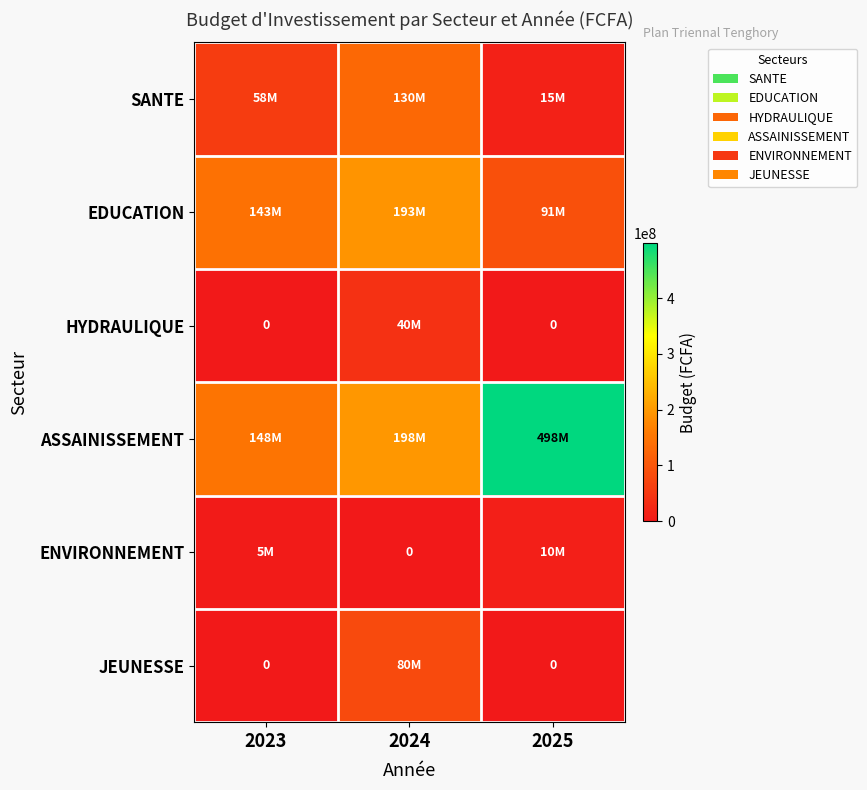

How many series are shown in this chart?

6